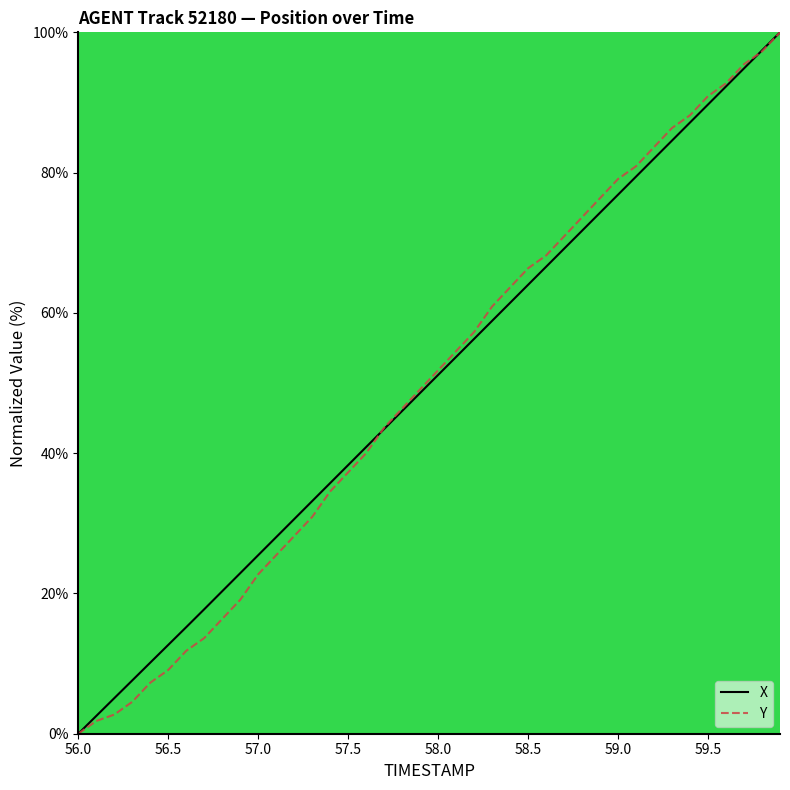

Does the chart have visible grid lines?

No